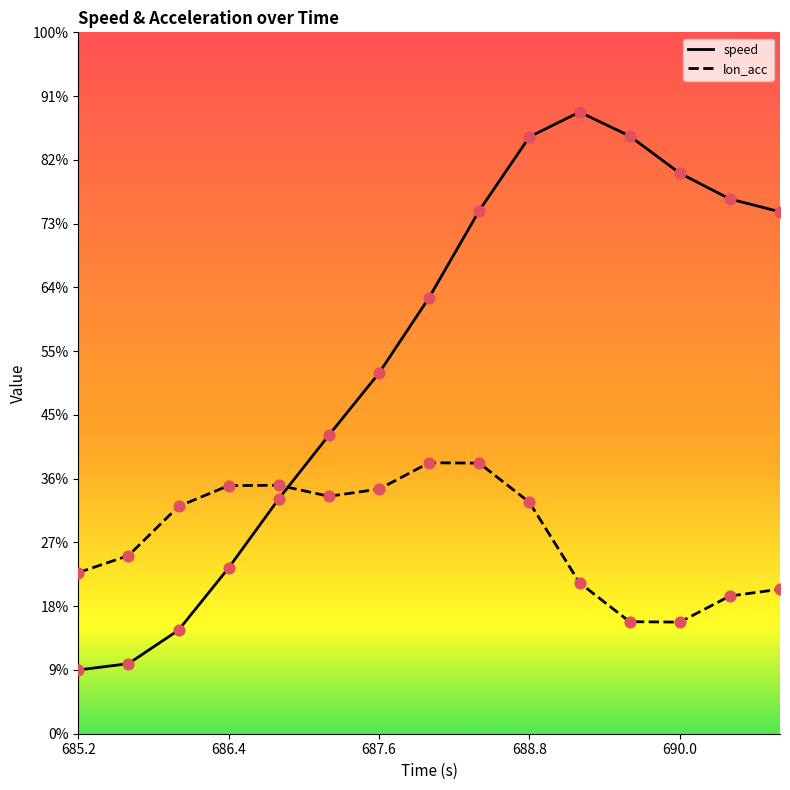

Which series has the largest Y range (max minus min)?

speed